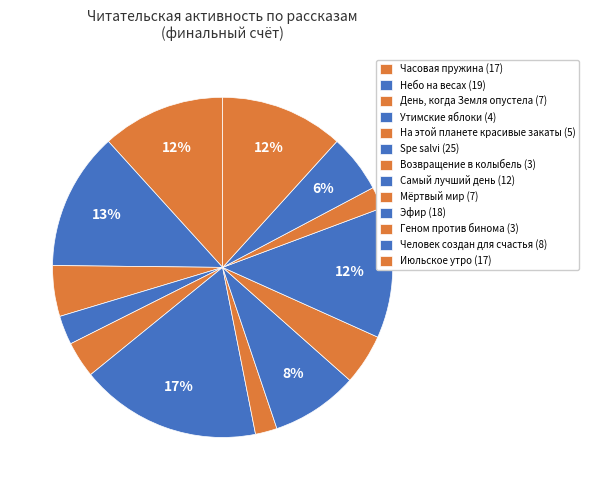

Count the number of slices in the pie.

13